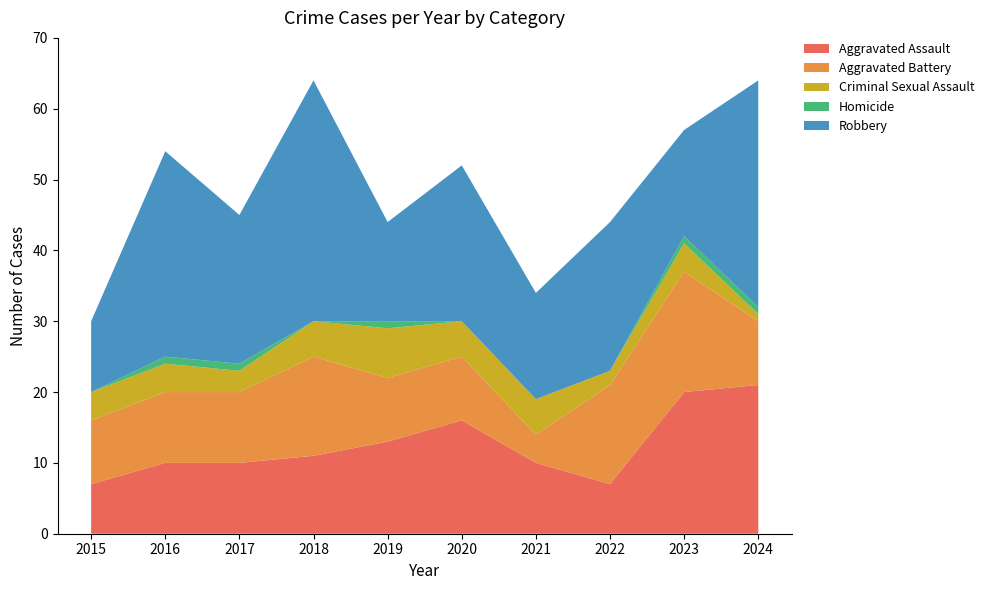

Reading left to right, extract all data points from this chart.

Aggravated Assault: 7	10	10	11	13	16	10	7	20	21
Aggravated Battery: 9	10	10	14	9	9	4	14	17	9
Criminal Sexual Assault: 4	4	3	5	7	5	5	2	4	1
Homicide: 0	1	1	0	1	0	0	0	1	1
Robbery: 10	29	21	34	14	22	15	21	15	32